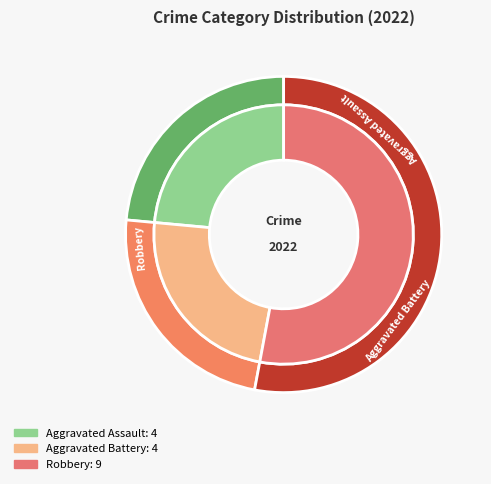

Combined, do Robbery and Aggravated Battery account for over 50%?

Yes